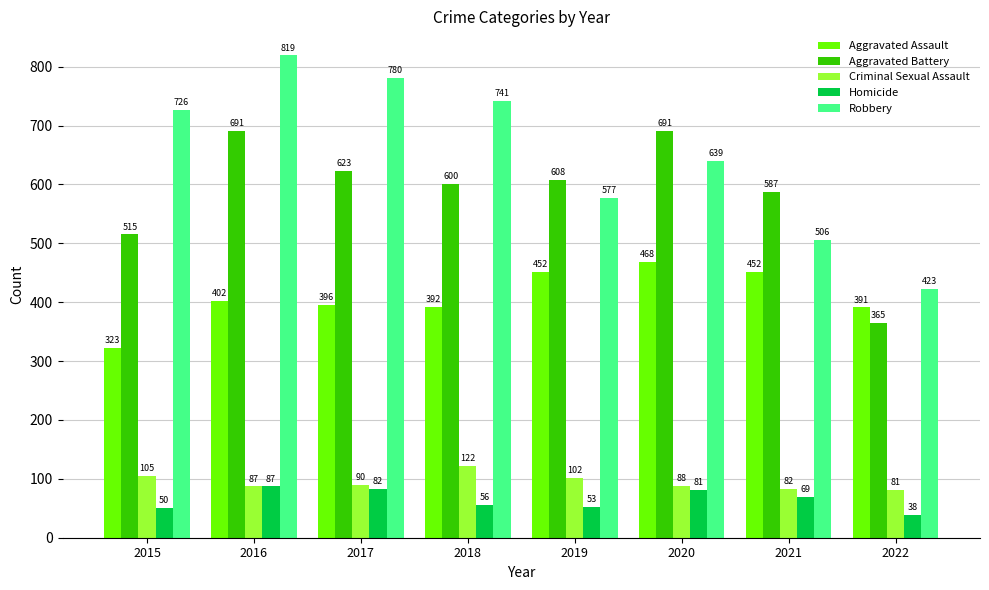

At which label is Homicide closest to 62?

2018